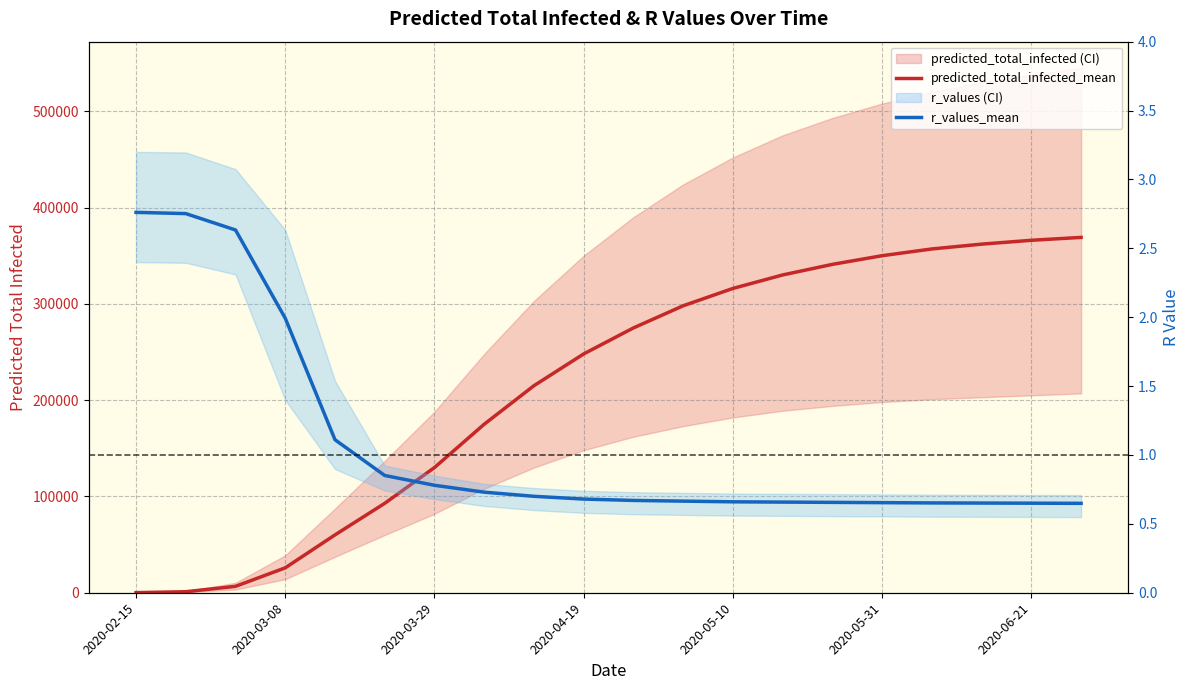

What is the smallest value displayed?

0.6